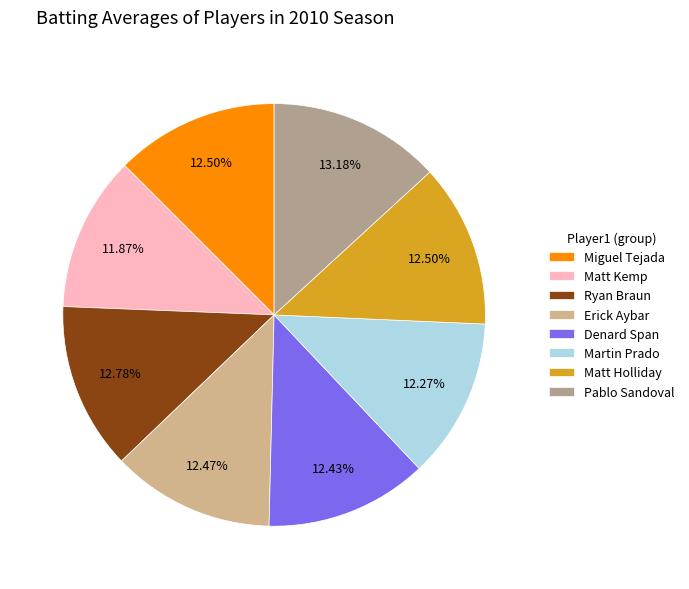

Which has a higher value, Pablo Sandoval or Ryan Braun?

Pablo Sandoval